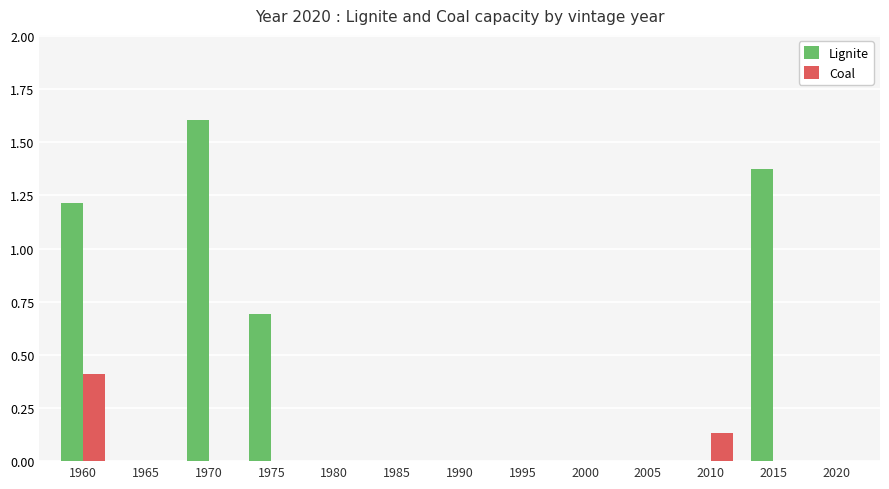

The Coal series shows -0.2 at 2015. True or false?

False